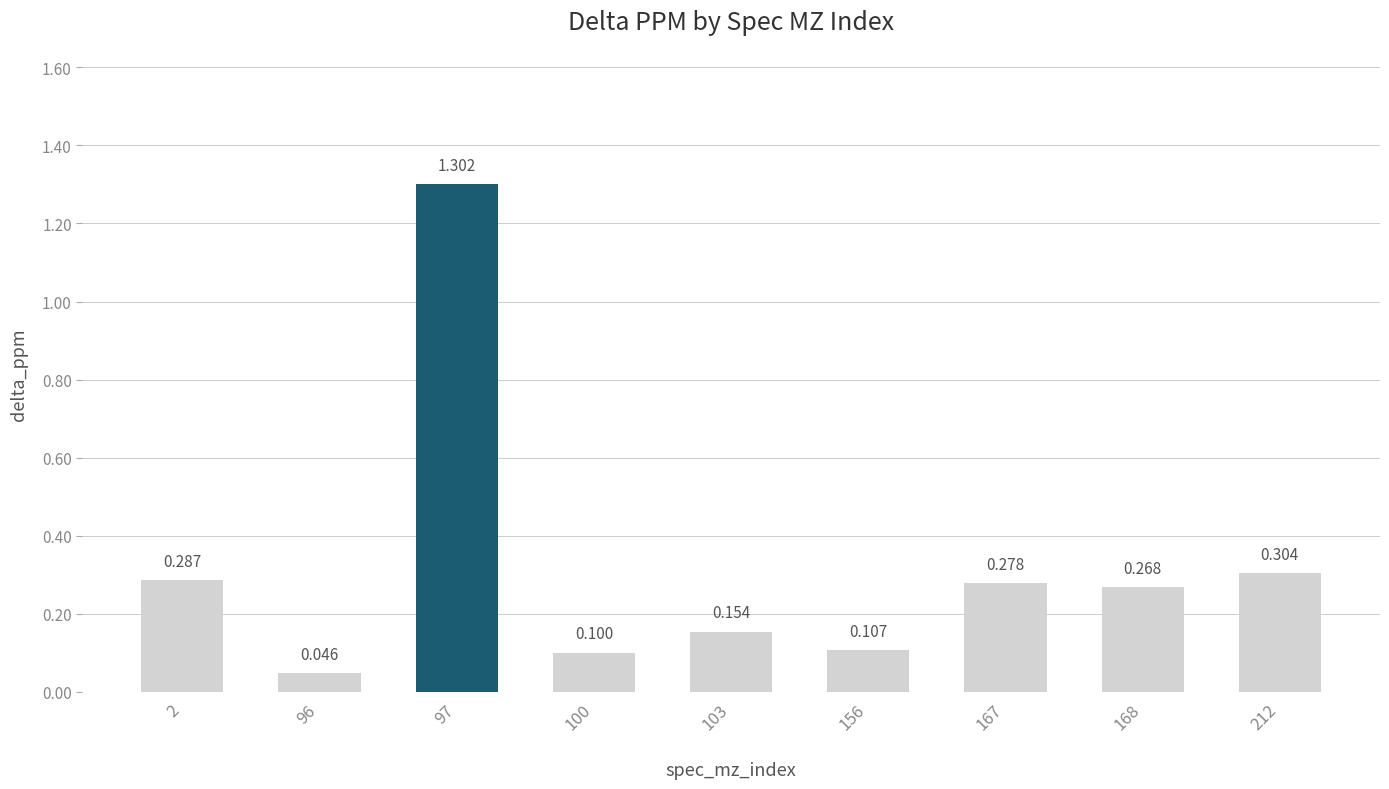

Reading right to left, list all the values displayed in this chart.

212=0.3	168=0.3	167=0.3	156=0.1	103=0.2	100=0.1	97=1.3	96=0.0	2=0.3